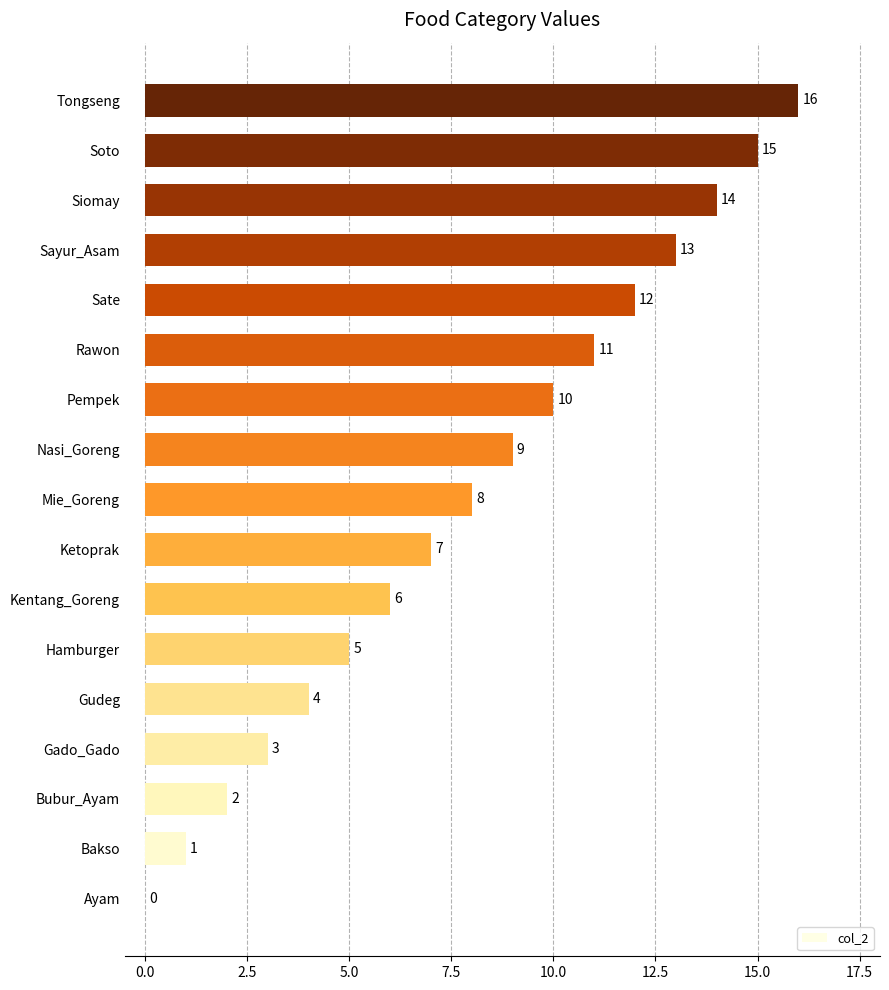

At which label is the value closest to 8?

Mie_Goreng